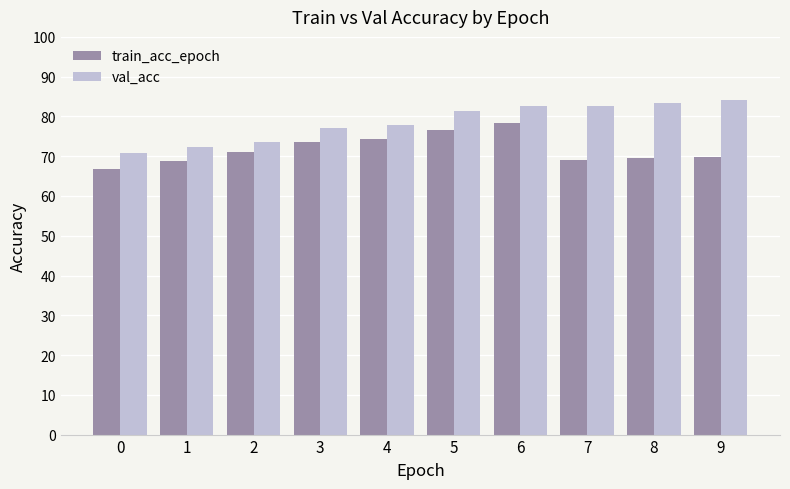

Are the bars horizontal?

No